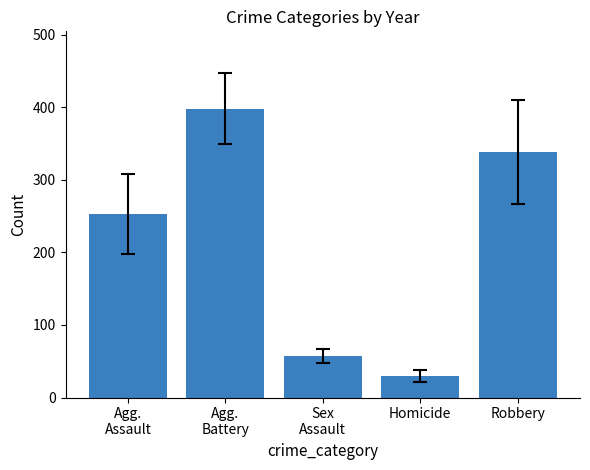

What is the label of the 5th bar from the left?

Robbery